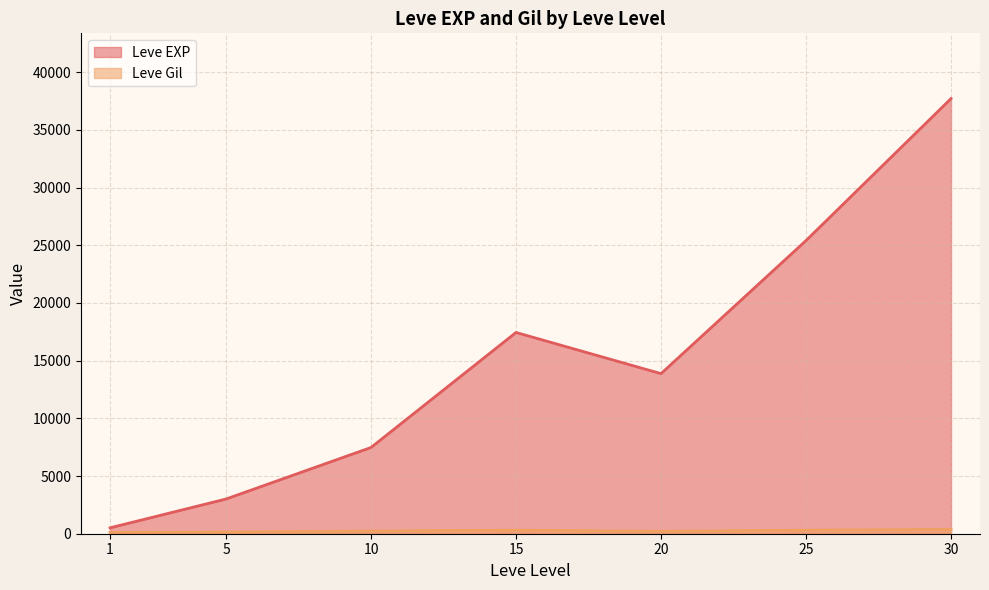

Is the value of Leve Gil at 25 greater than the value of Leve EXP at 15?

No